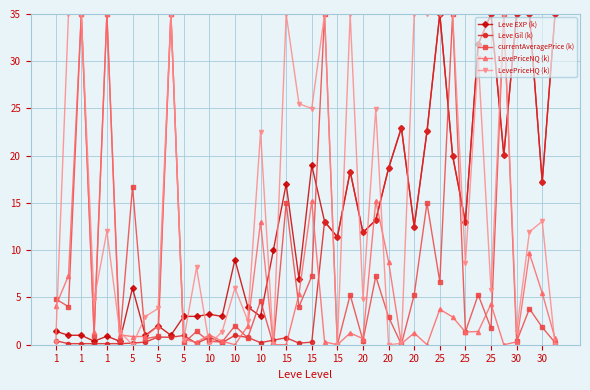

Which series has the largest total across all categories?

LevePriceHQ (k)